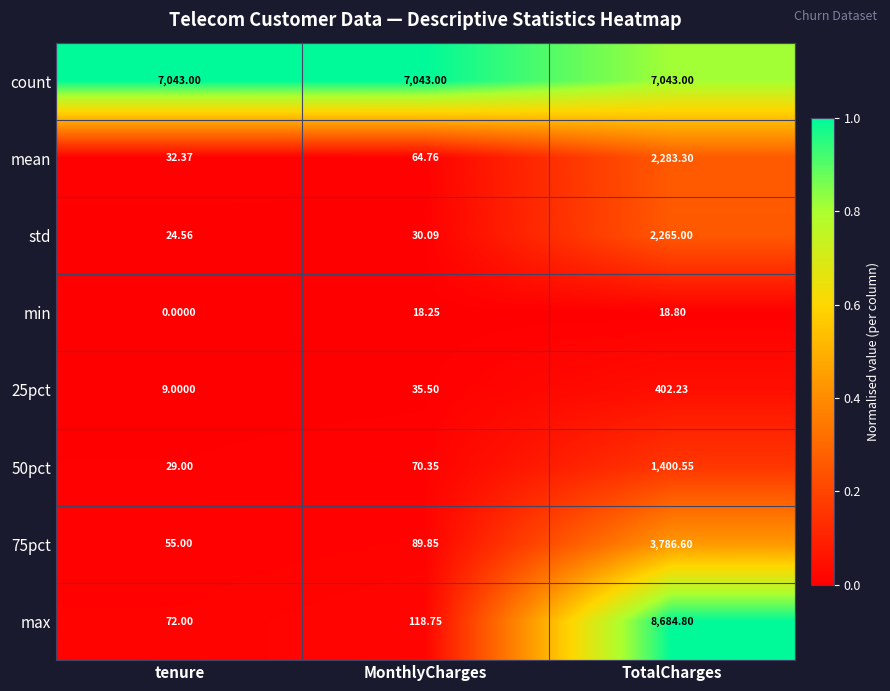

At which label does std reach its minimum?

tenure